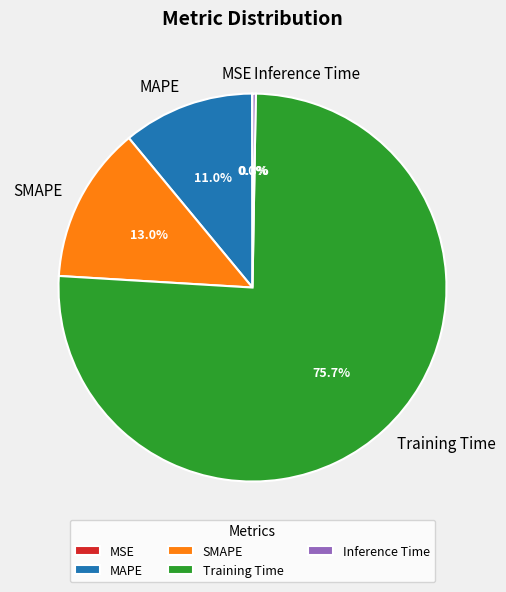

Between MAPE and SMAPE, which is larger?

SMAPE